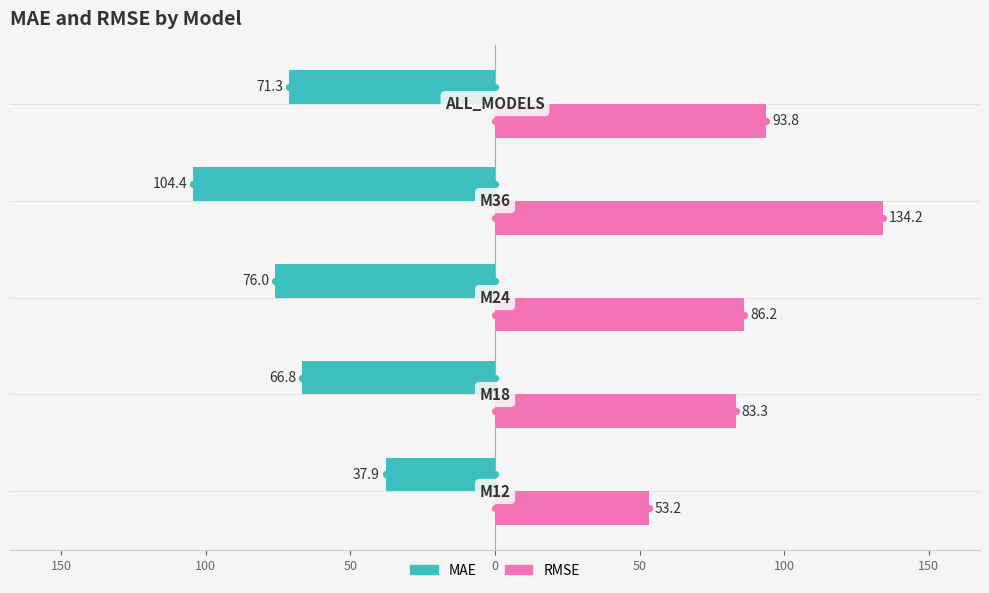

What is the highest value of the RMSE series?

134.2